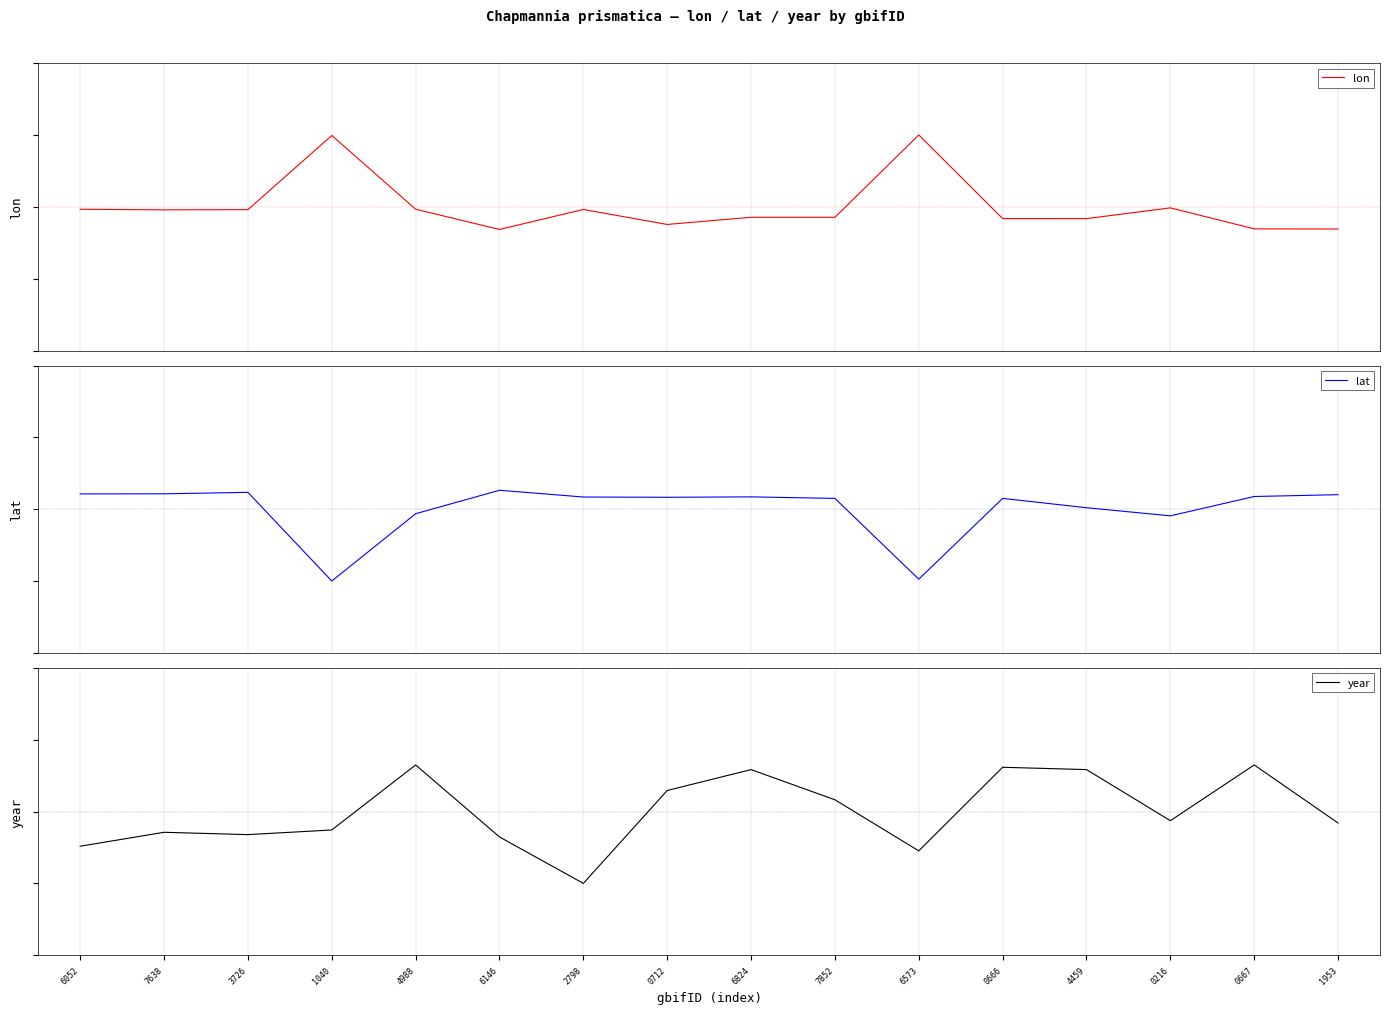

What value does the year series have at 6824?

0.6